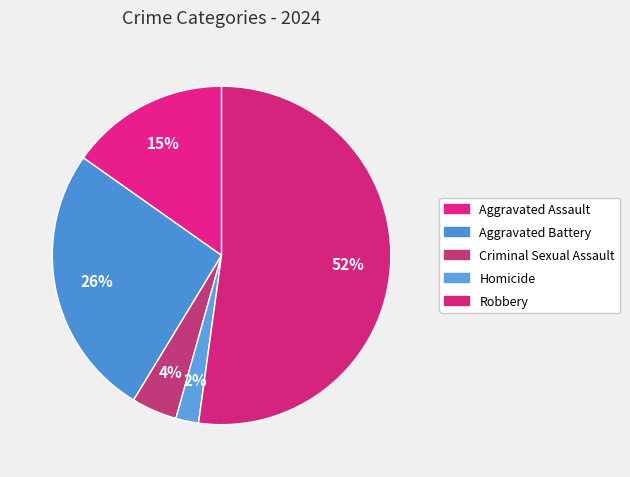

Which category accounts for the majority?

Robbery